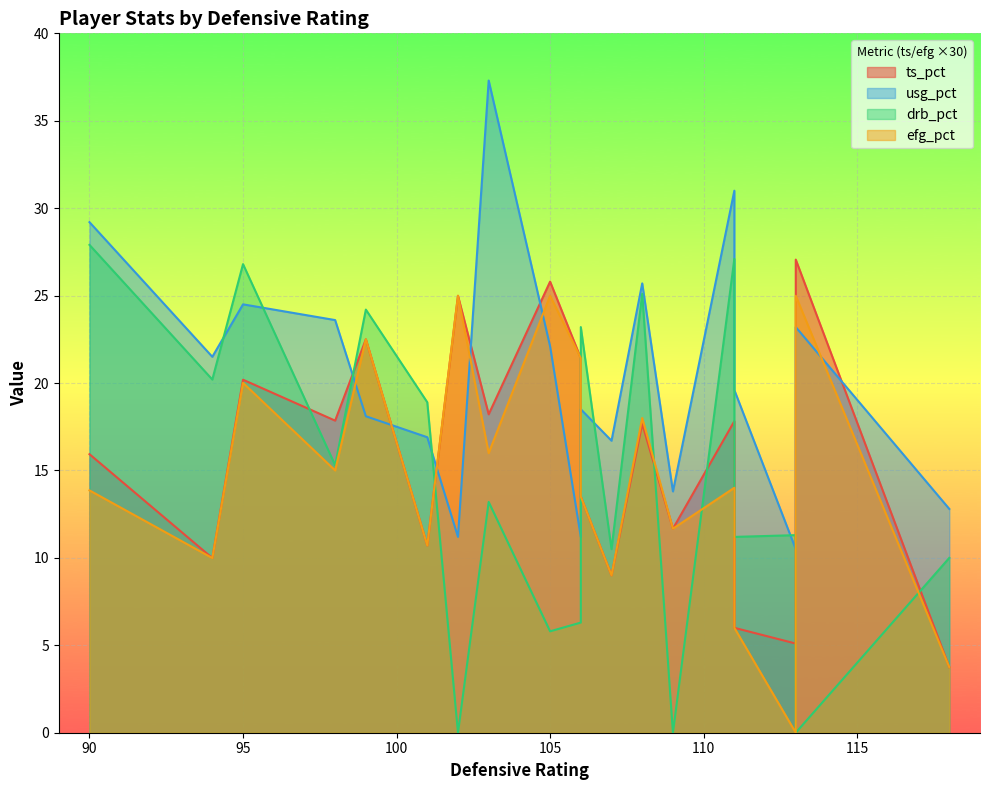

What is the minimum value for ts_pct?

0.1